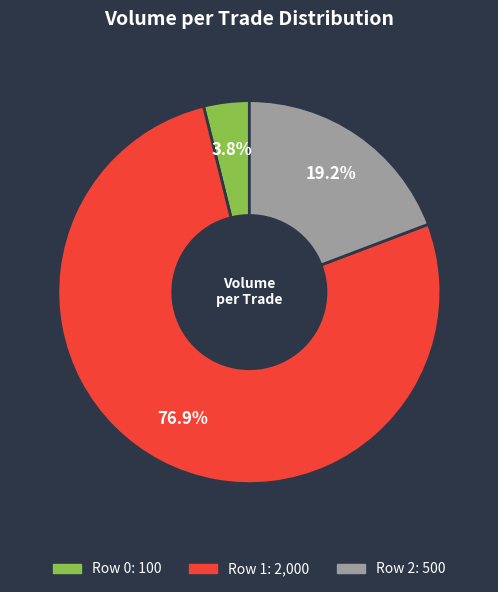

To the nearest percent, what is the combined percentage of Row 1 and Row 0?

81%